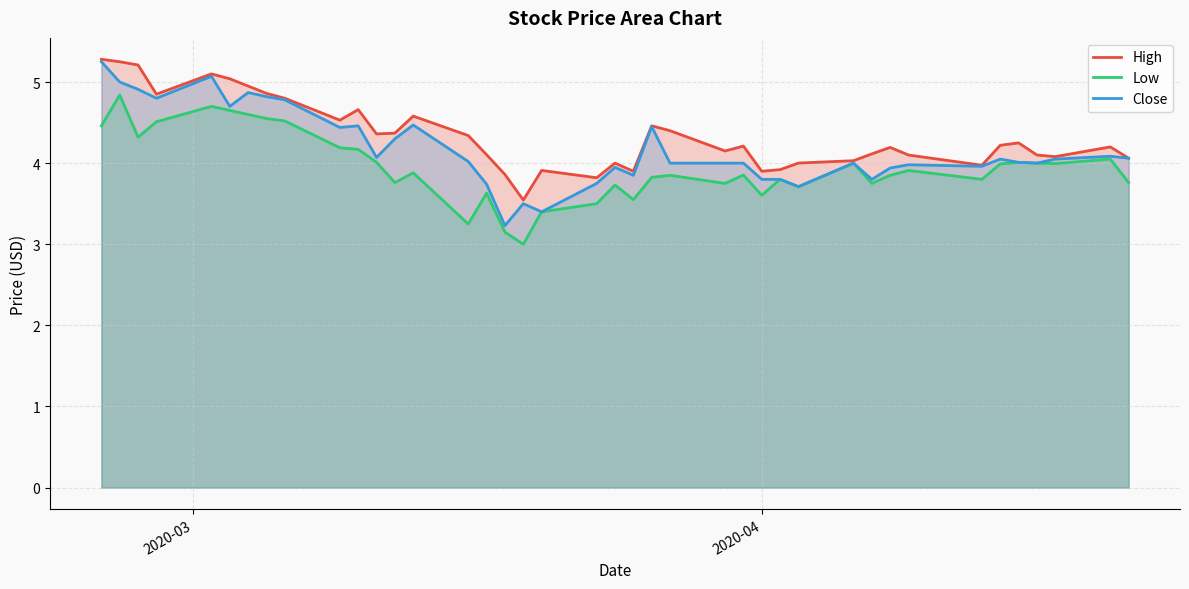

List the series in order of their overall mean, lowest first.

Low, Close, High